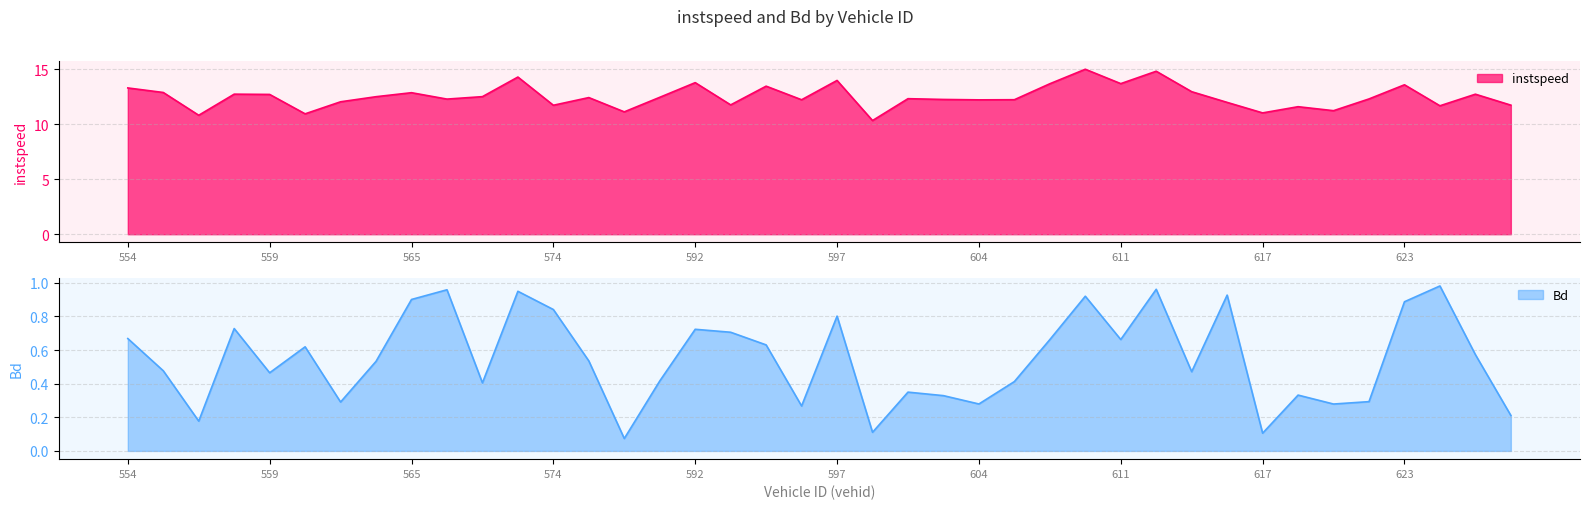

At which category does instspeed reach its first local valley?

557.0